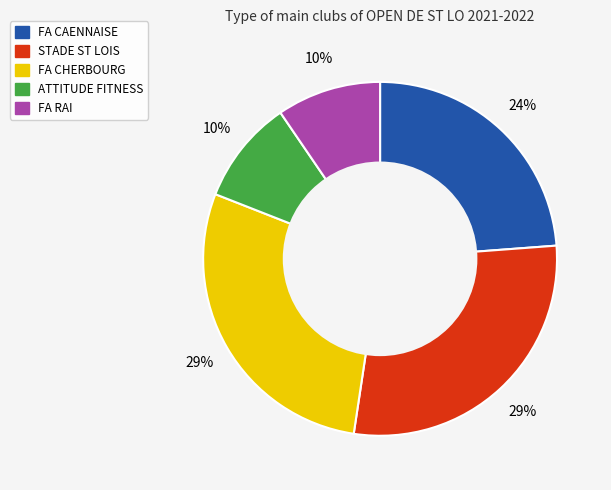

To the nearest percent, what is the combined percentage of FA CAENNAISE and ATTITUDE FITNESS?

33%